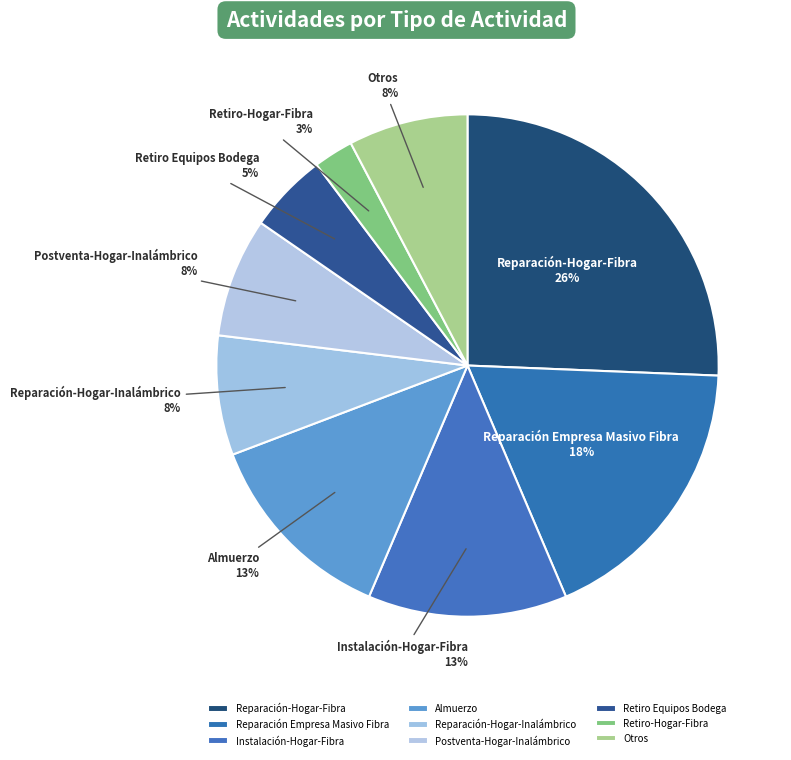

Which slice is the largest?

Reparación-Hogar-Fibra